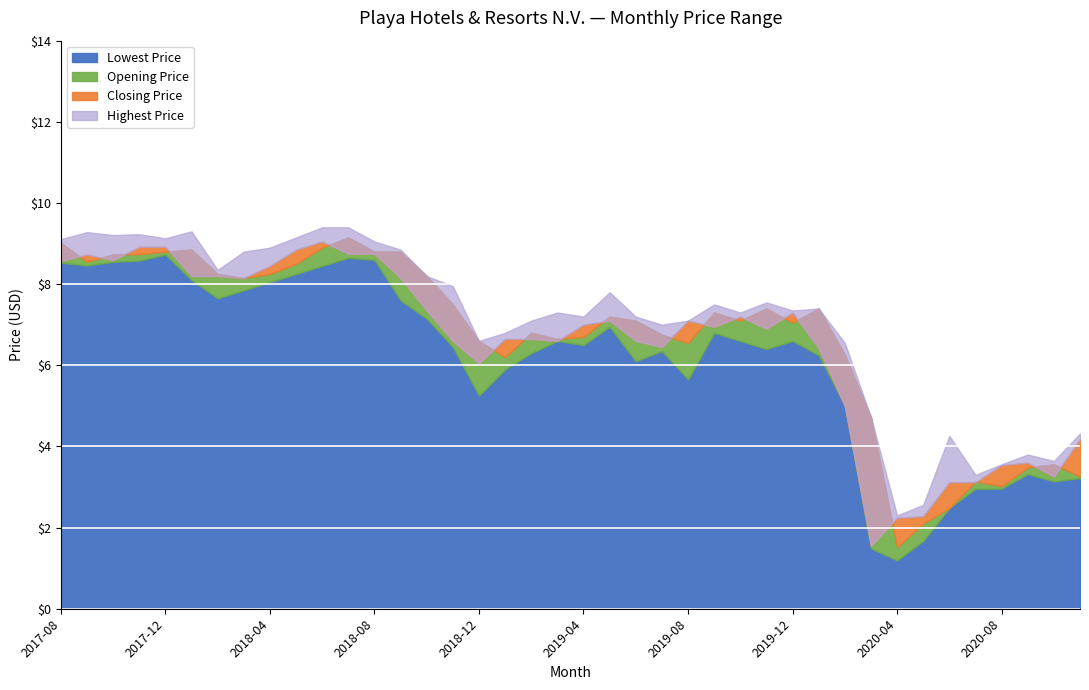

Rank the series at 2020-07 from lowest to highest value.

Lowest Price, Closing Price, Opening Price, Highest Price